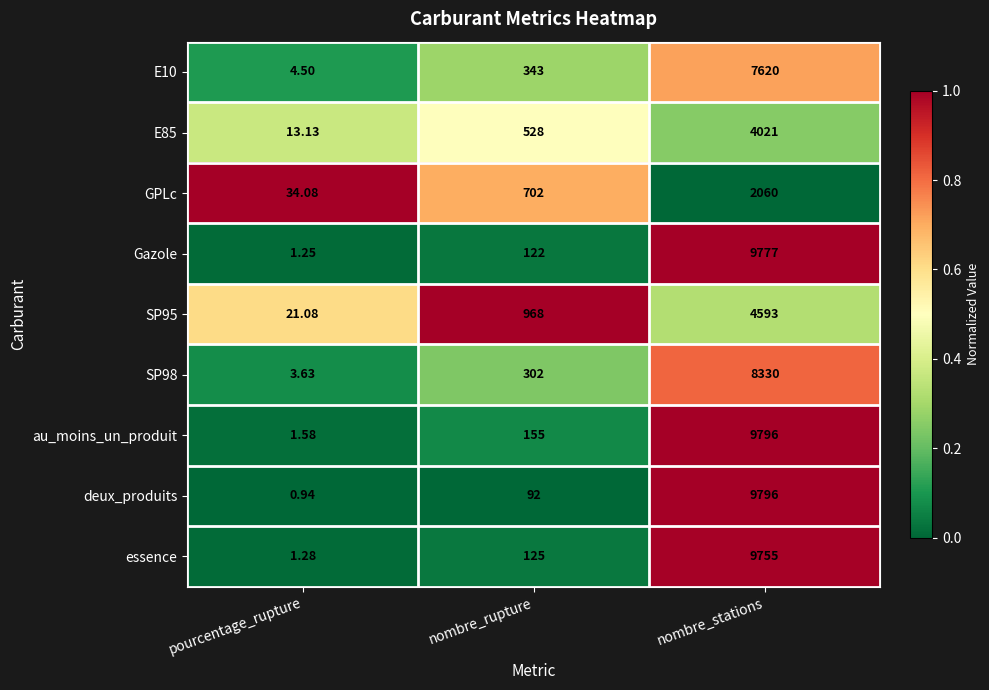

Which category has the lowest value across all series?

pourcentage_rupture